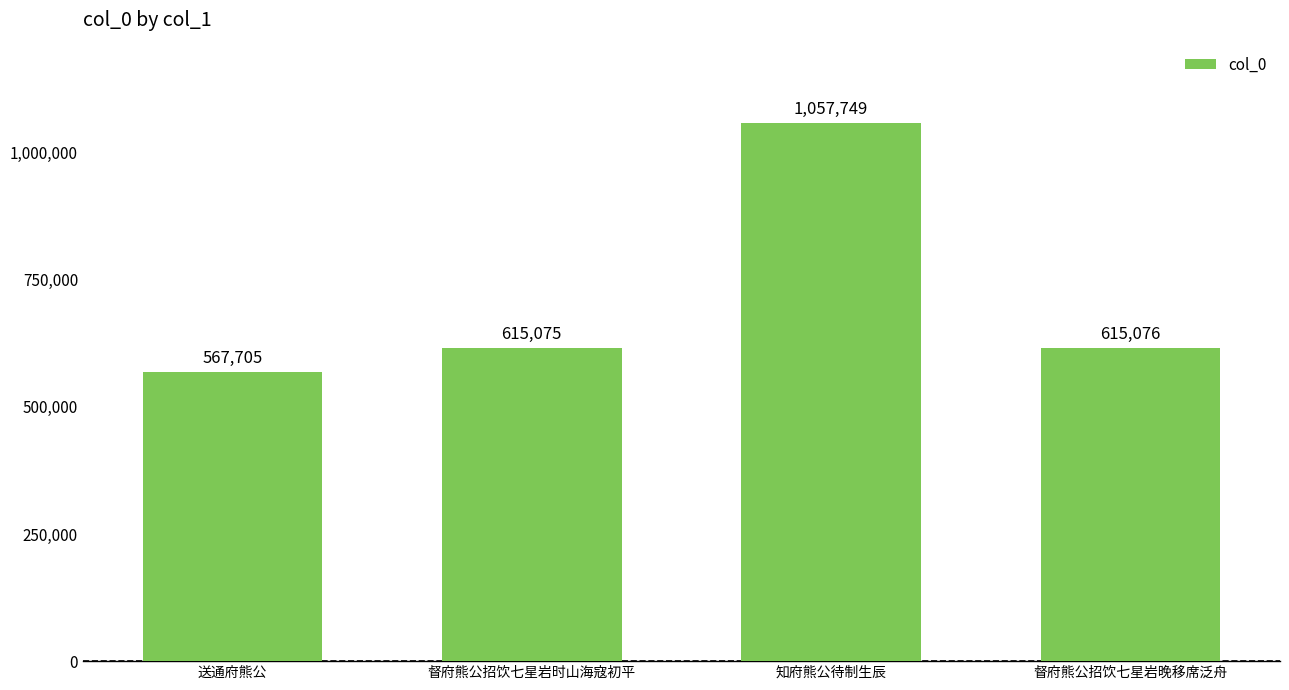

Does the chart contain stacked bars?

No